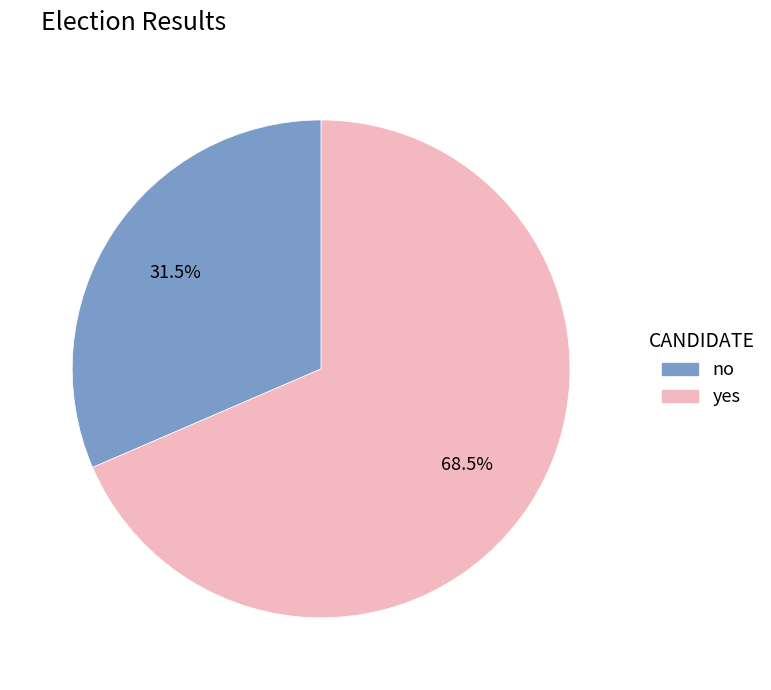

Between yes and no, which is larger?

yes